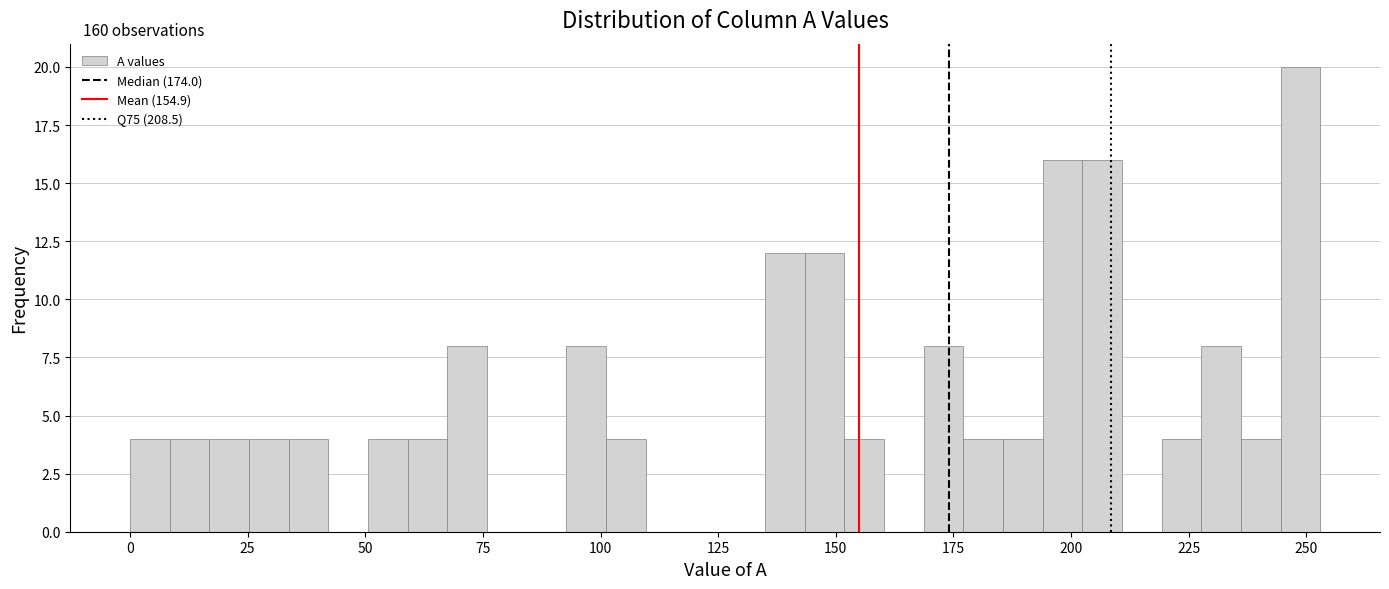

Read against the x-axis, roughly where is the centre of the tallest bar?

250